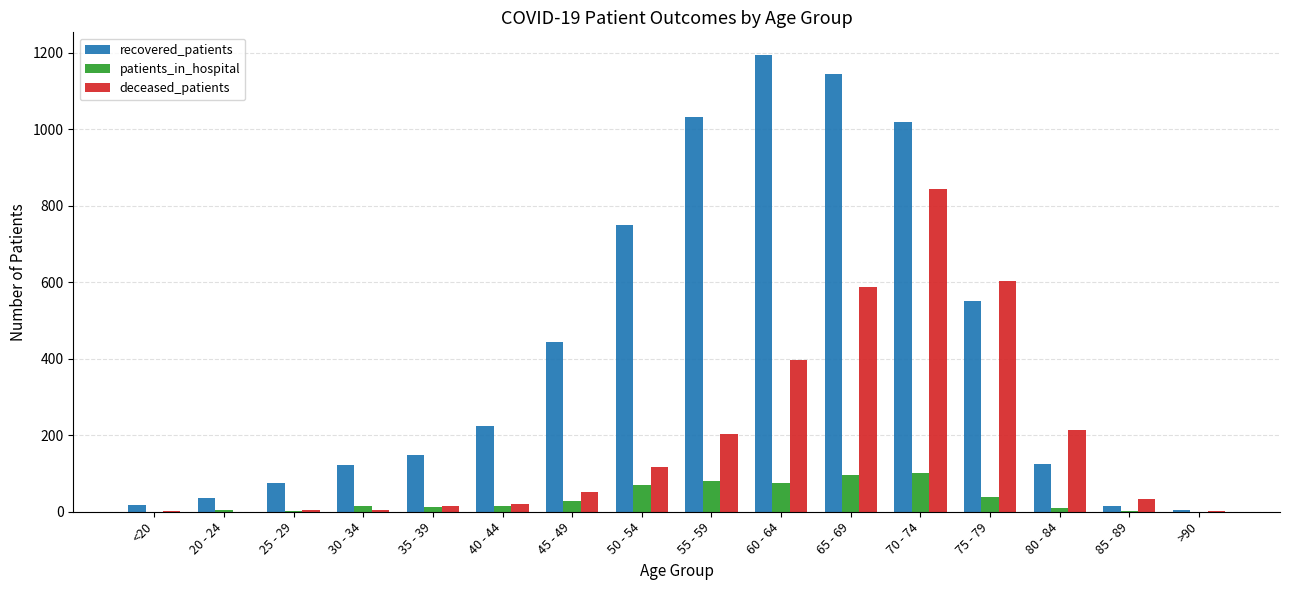

What is the sum of all patients_in_hospital values?

547